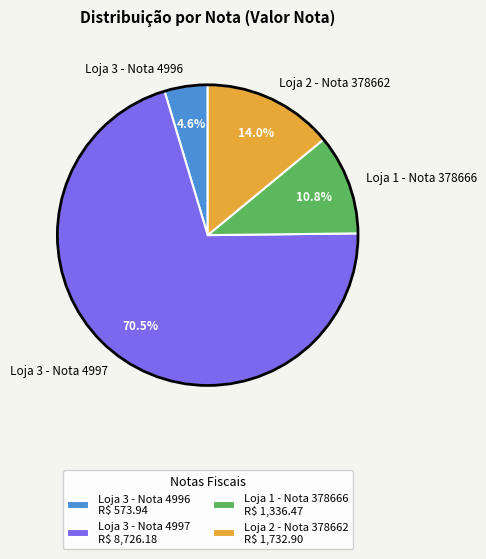

Is there a majority slice in this chart?

Yes